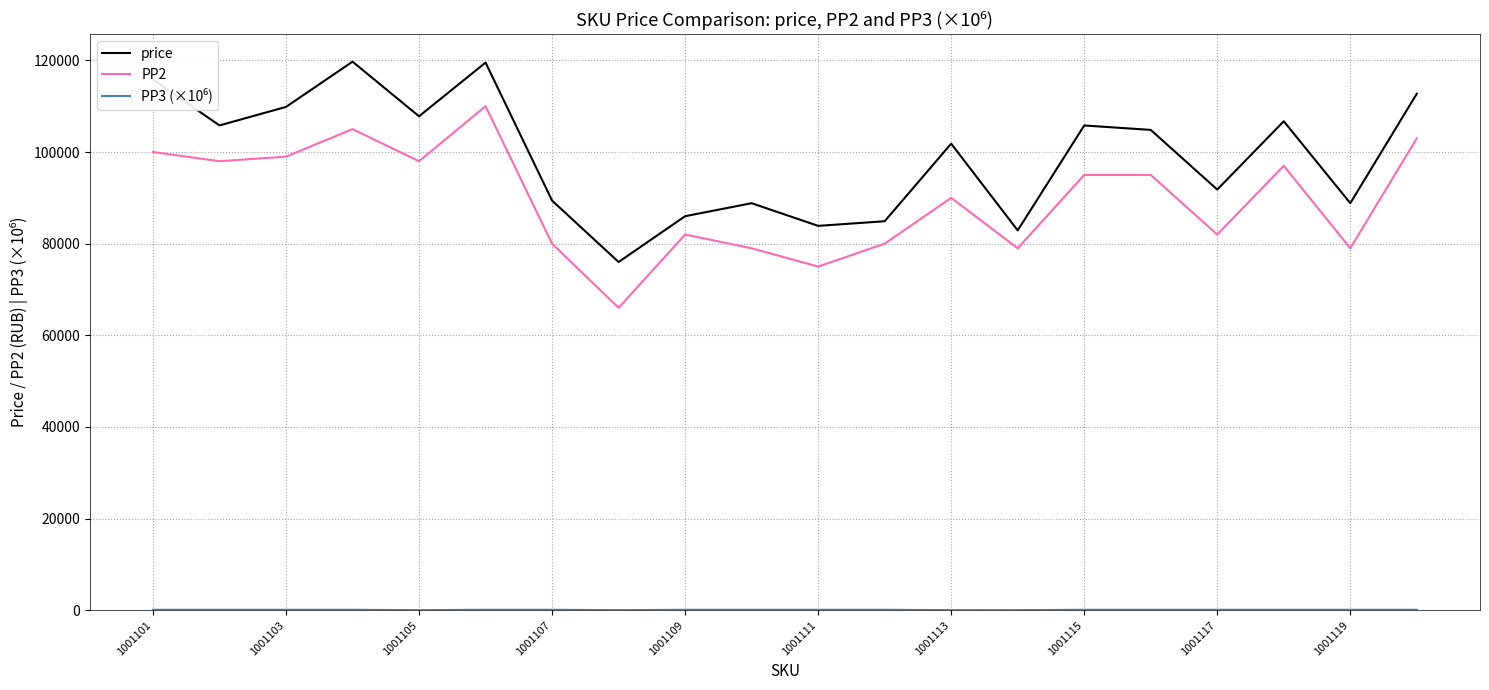

Which series has the largest total across all categories?

price